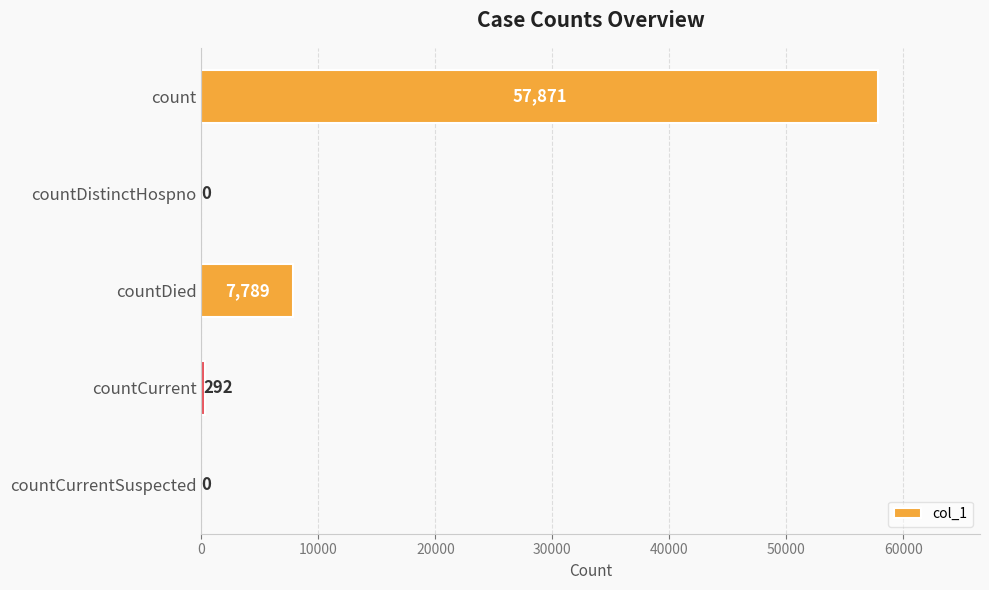

What is the maximum value shown in the chart?

57871